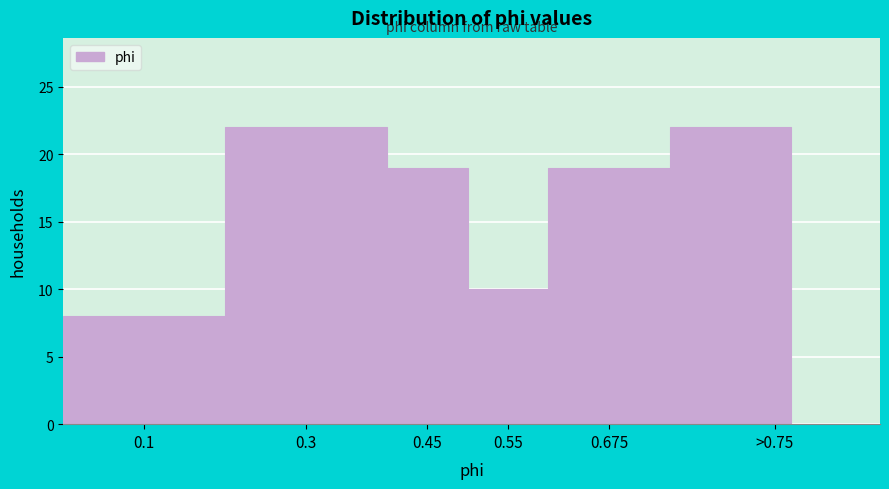

Reading right to left, extract all data points from this chart.

22	19	10	19	22	8